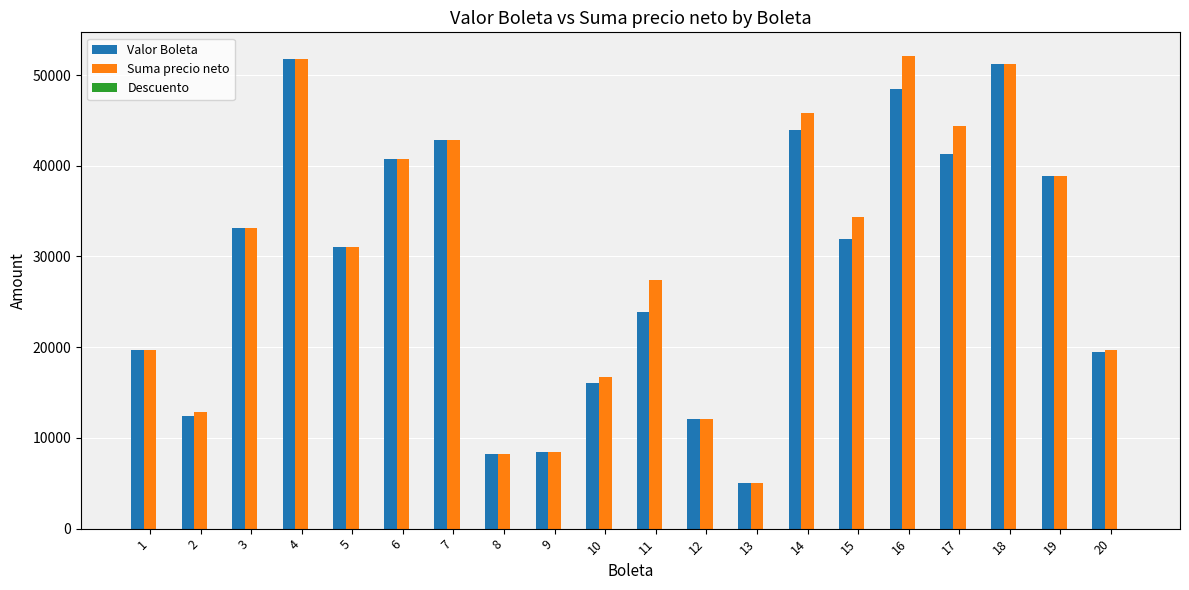

Is the value of Suma precio neto at 10 greater than the value of Valor Boleta at 2?

Yes